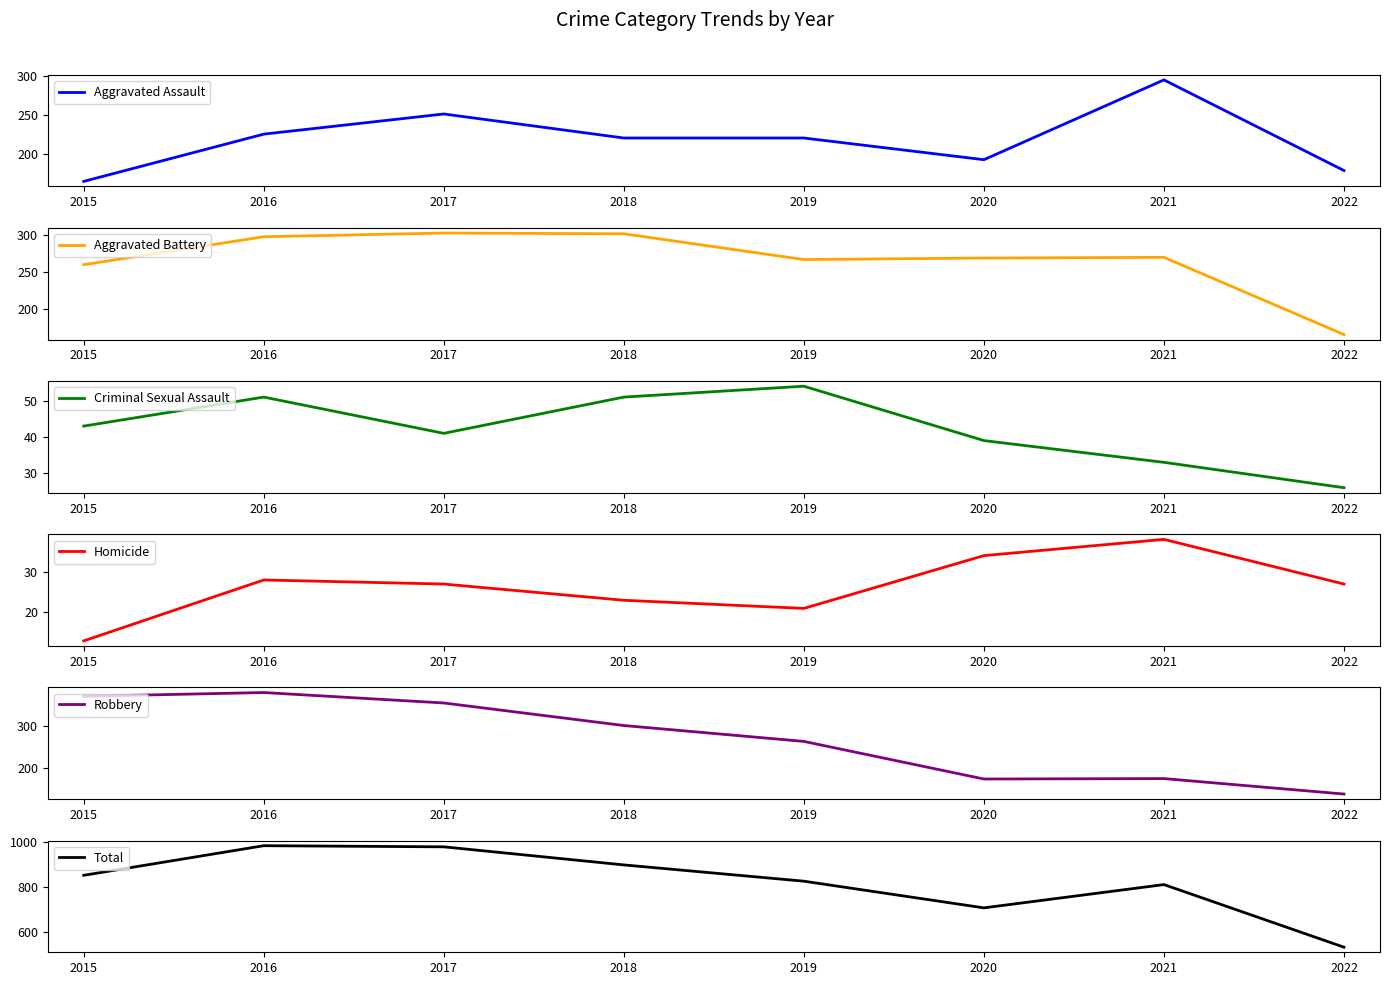

In Total, how many points are lower than both neighbors (excluding endpoints)?

1